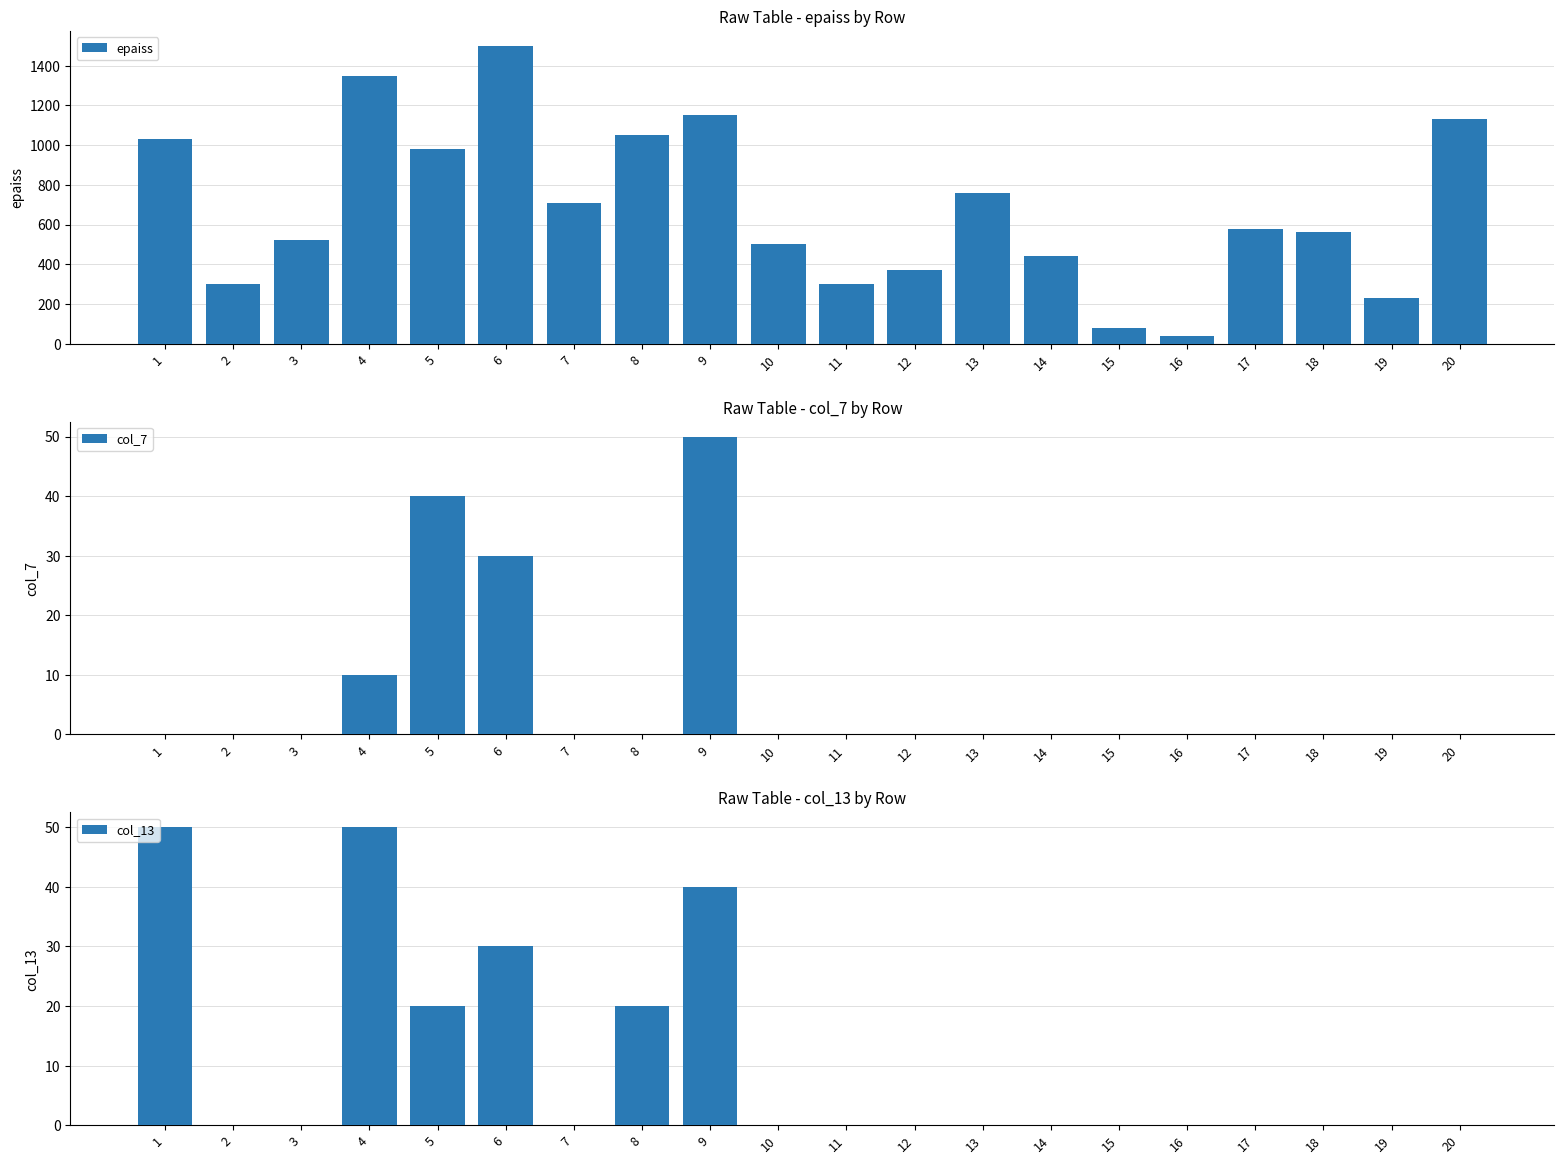

List the series in order of their peak value, lowest first.

col_7, col_13, epaiss